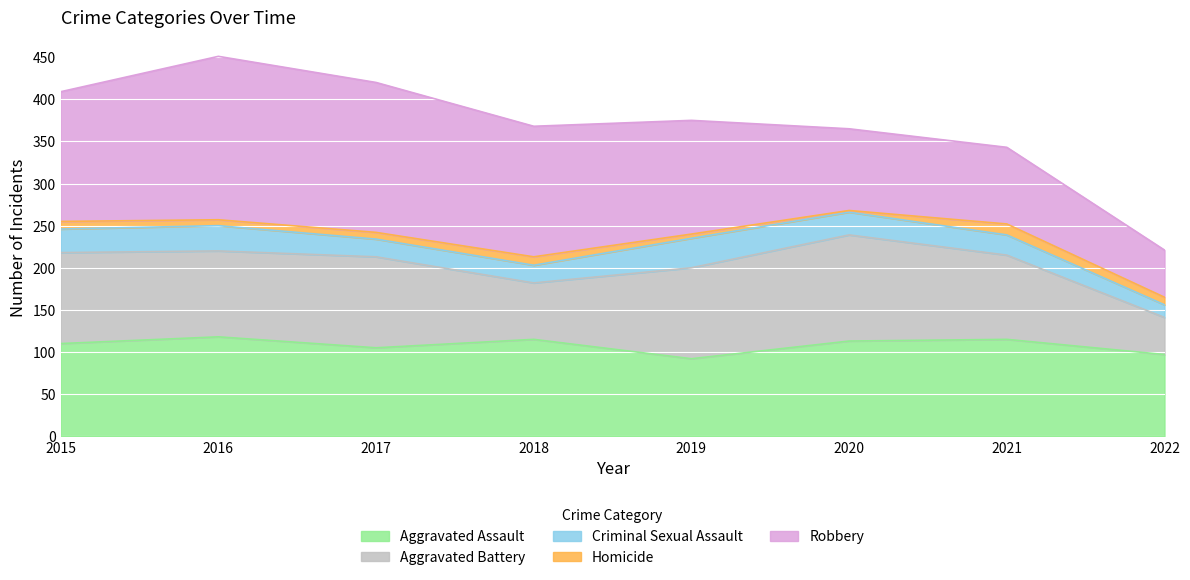

After their last crossing, which series has the higher values: Aggravated Assault or Aggravated Battery?

Aggravated Assault